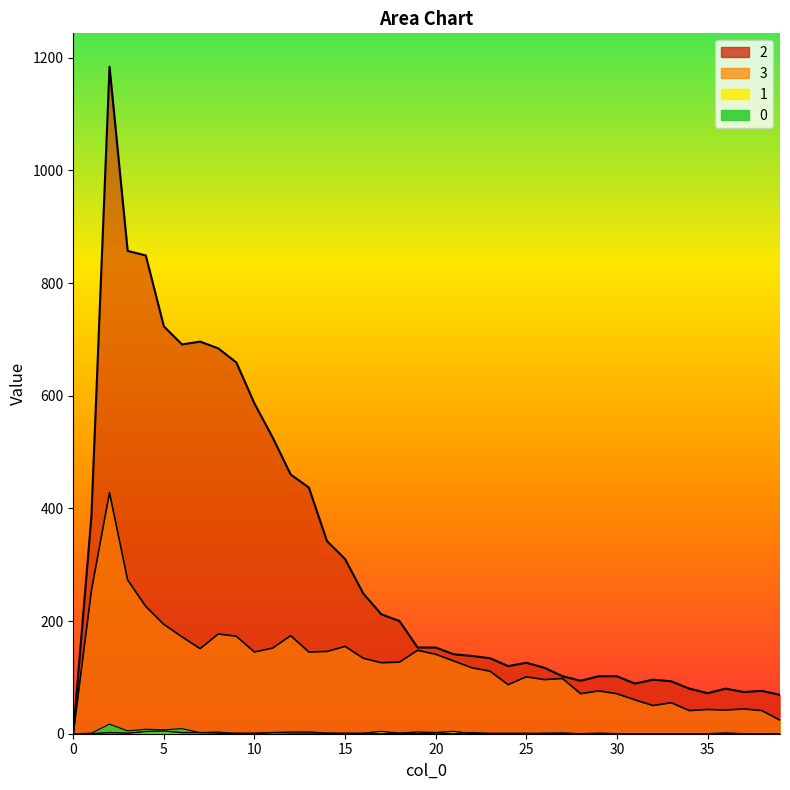

At which category is the sum across all series the highest?

2